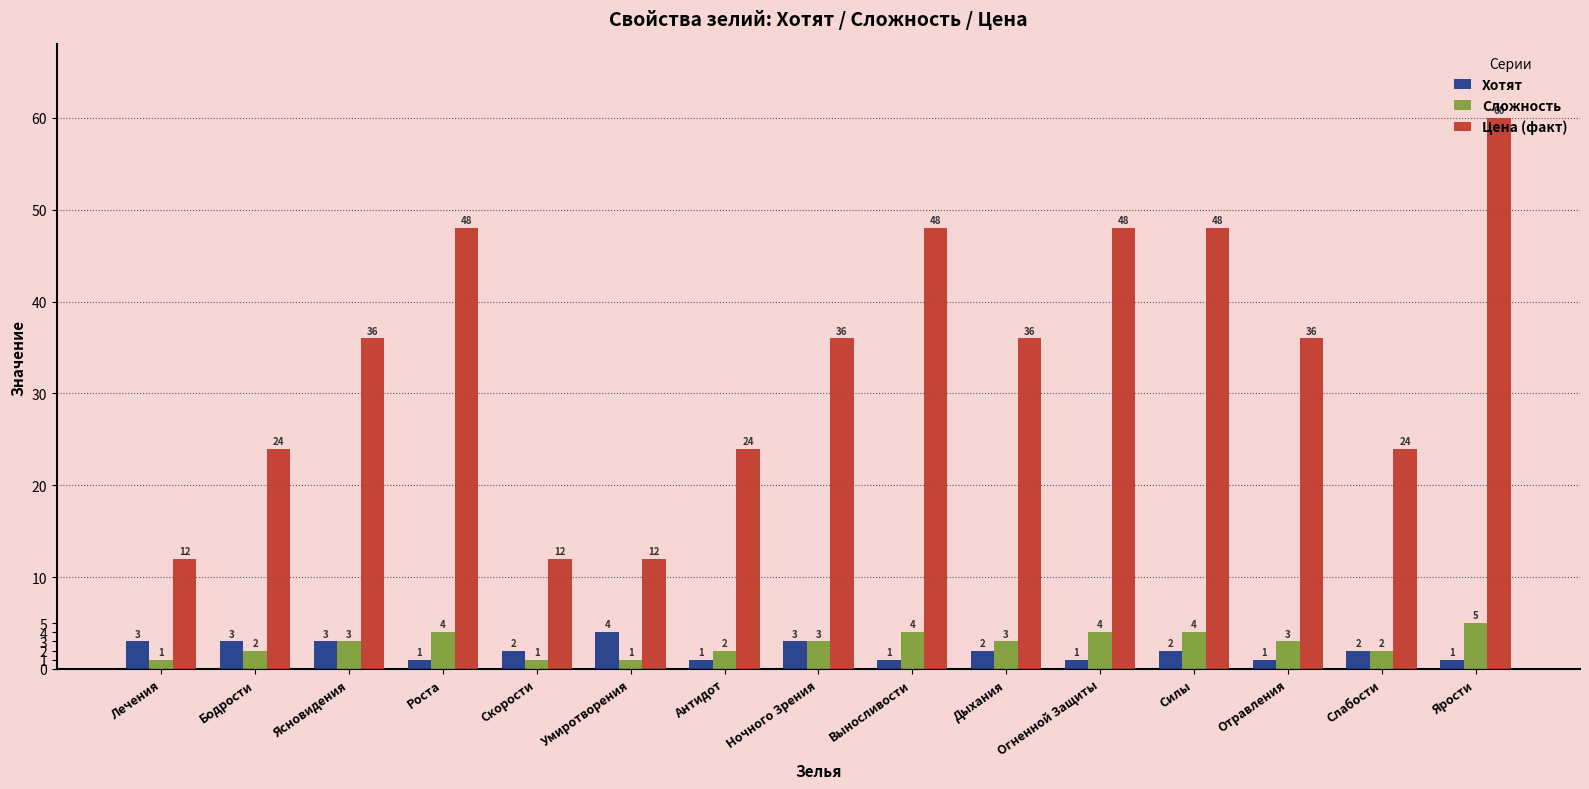

Which series changed the most between Скорости and Ночного Зрения?

Цена (факт)